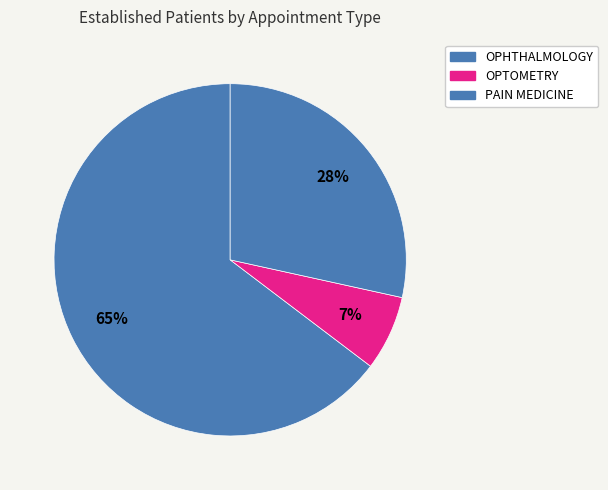

To the nearest percent, what is the average slice percentage?

33%